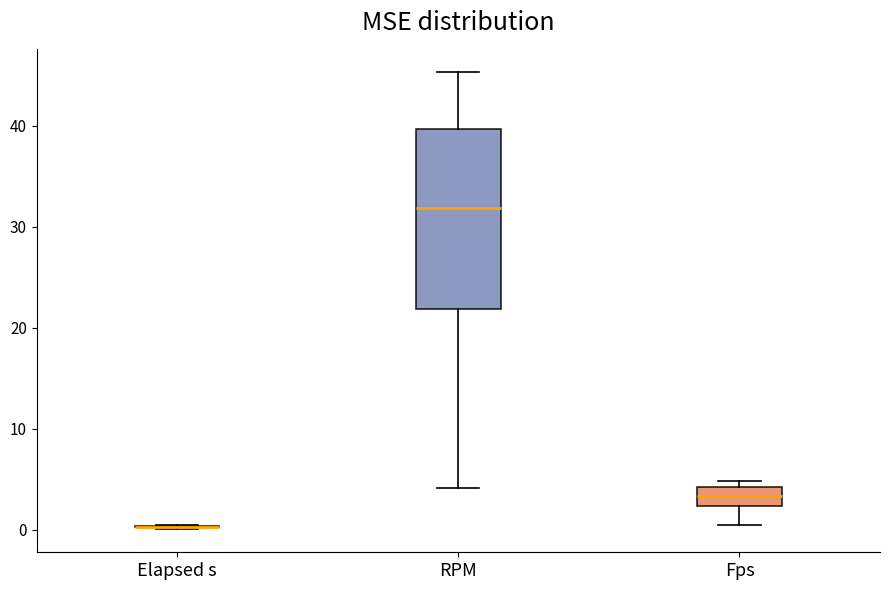

Comparing the boxes themselves (not the whiskers), which one is the tallest?

RPM